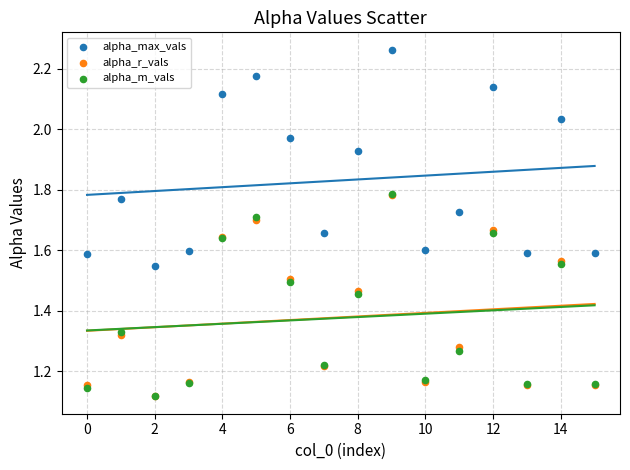

Which series has the largest Y range (max minus min)?

alpha_max_vals